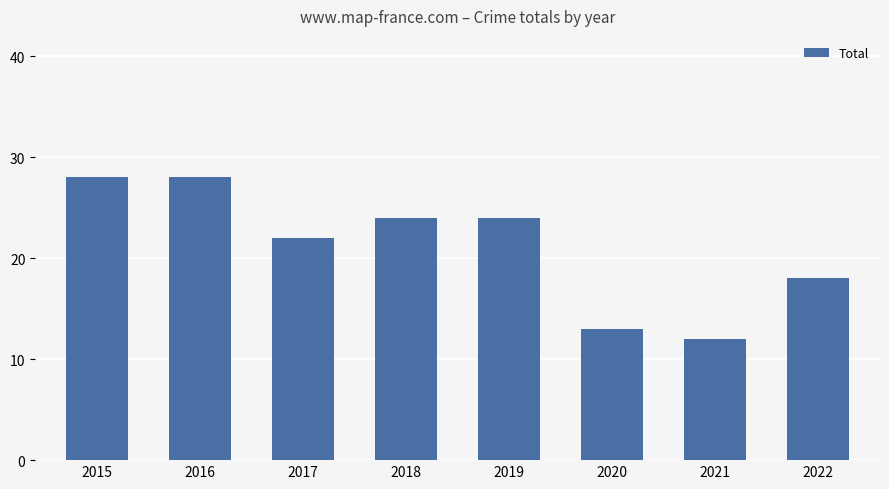

What is the greatest value displayed?

28